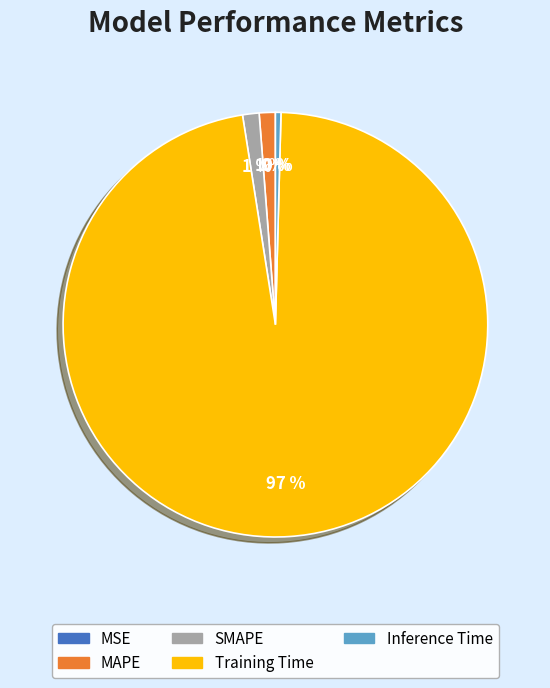

To the nearest percent, what is the average slice percentage?

20%